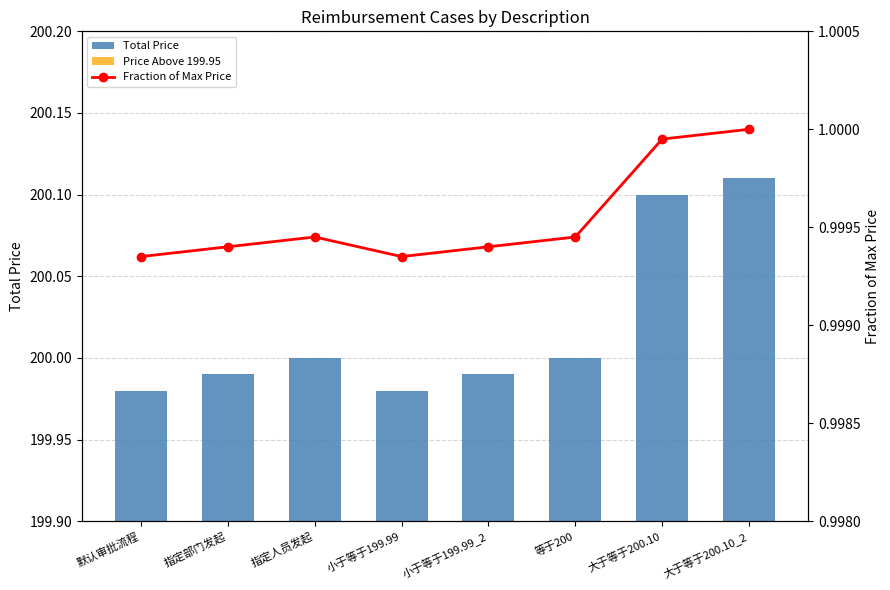

Between 默认审批流程 and 指定部门发起, which is larger?

指定部门发起